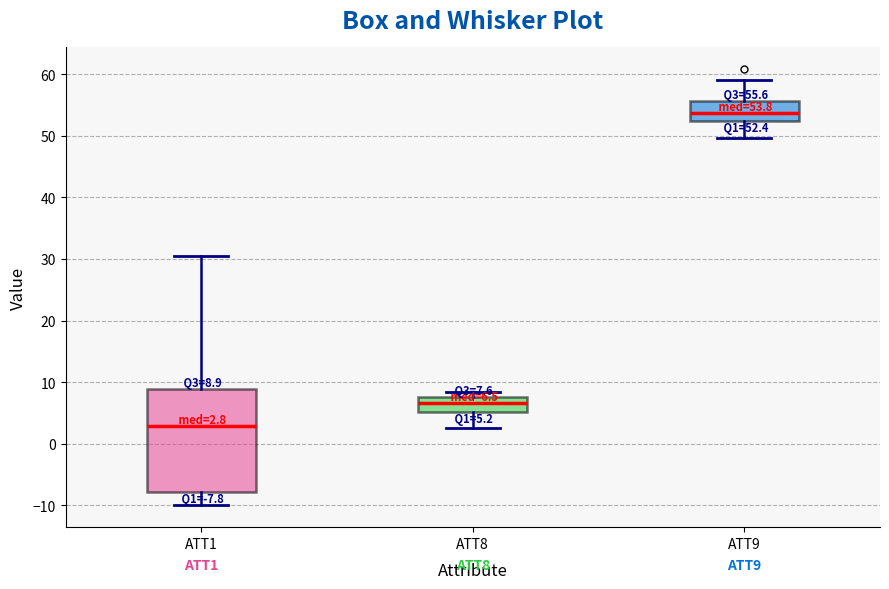

Which box is the tallest, from its lower edge to its upper edge?

ATT1